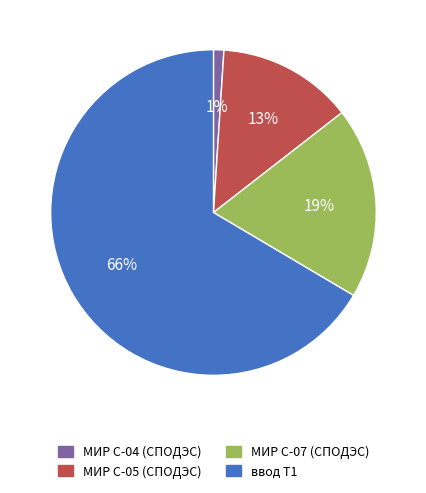

True or false: ввод Т1 accounts for 66% of the total.

True